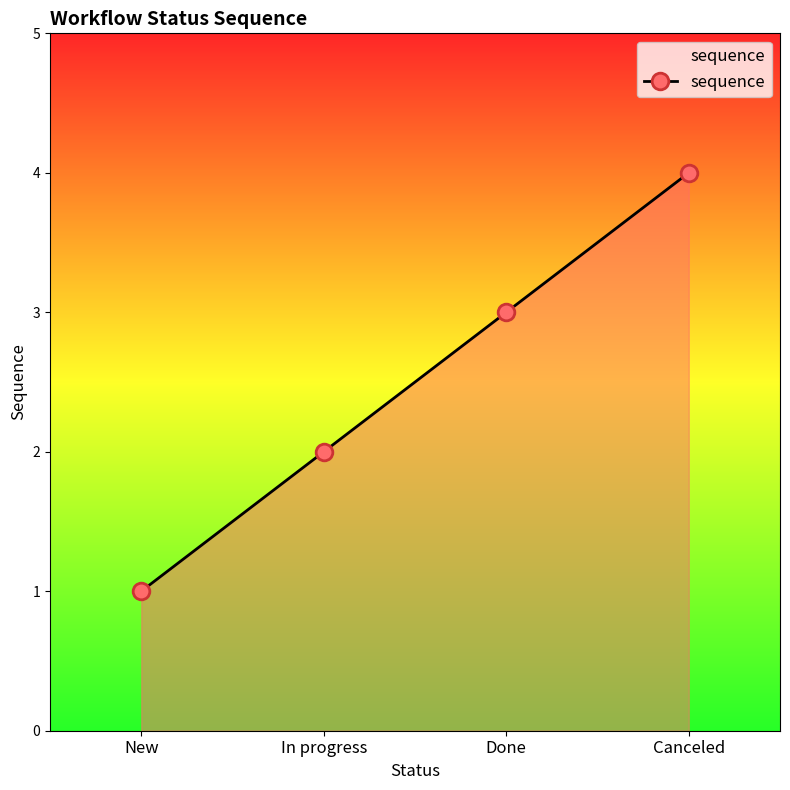

What is the smallest value displayed?

1